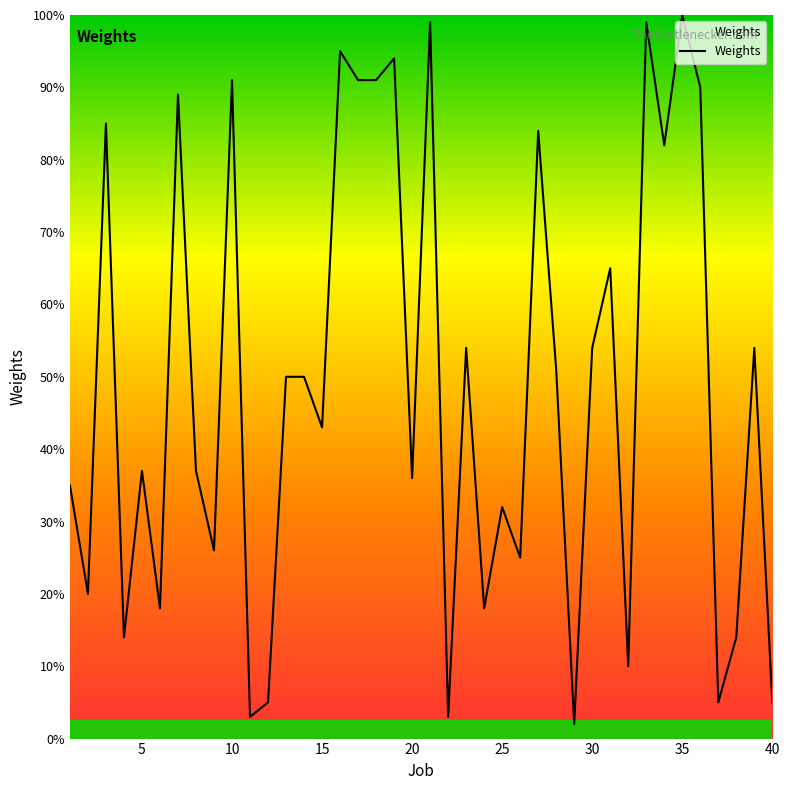

What is the greatest value displayed?

100